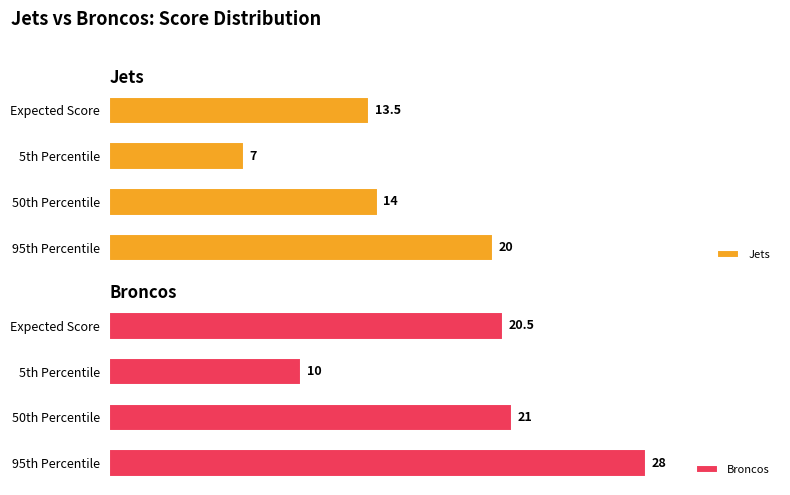

List the labels in order of Broncos value, smallest first.

5th Percentile, Expected Score, 50th Percentile, 95th Percentile